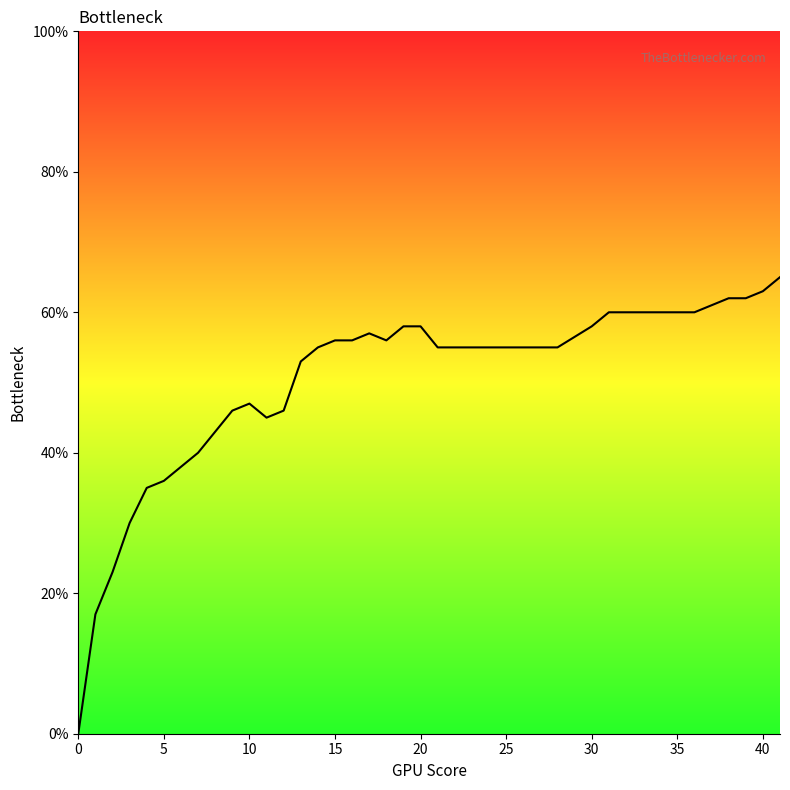

Where is the first local minimum?

11